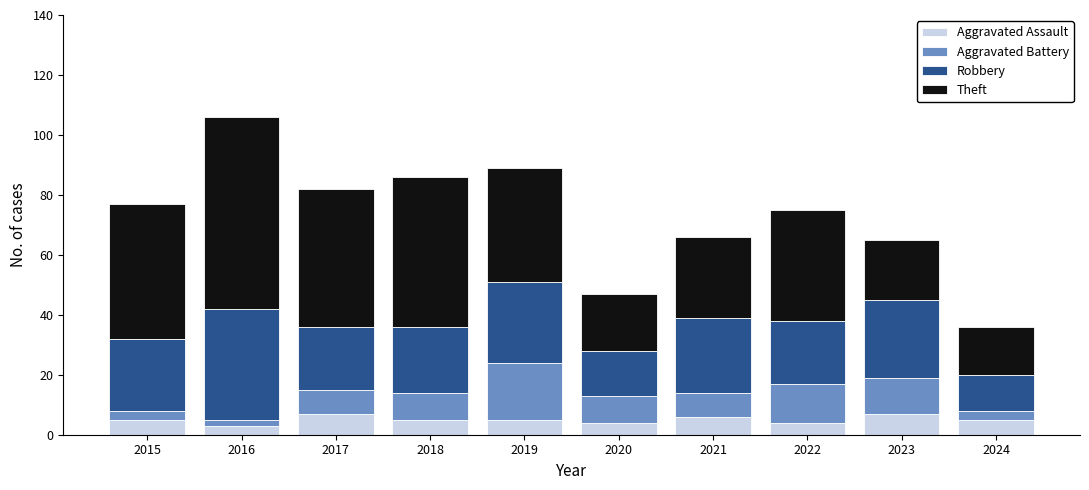

True or false: Aggravated Assault has a value of 6 at 2021.

True